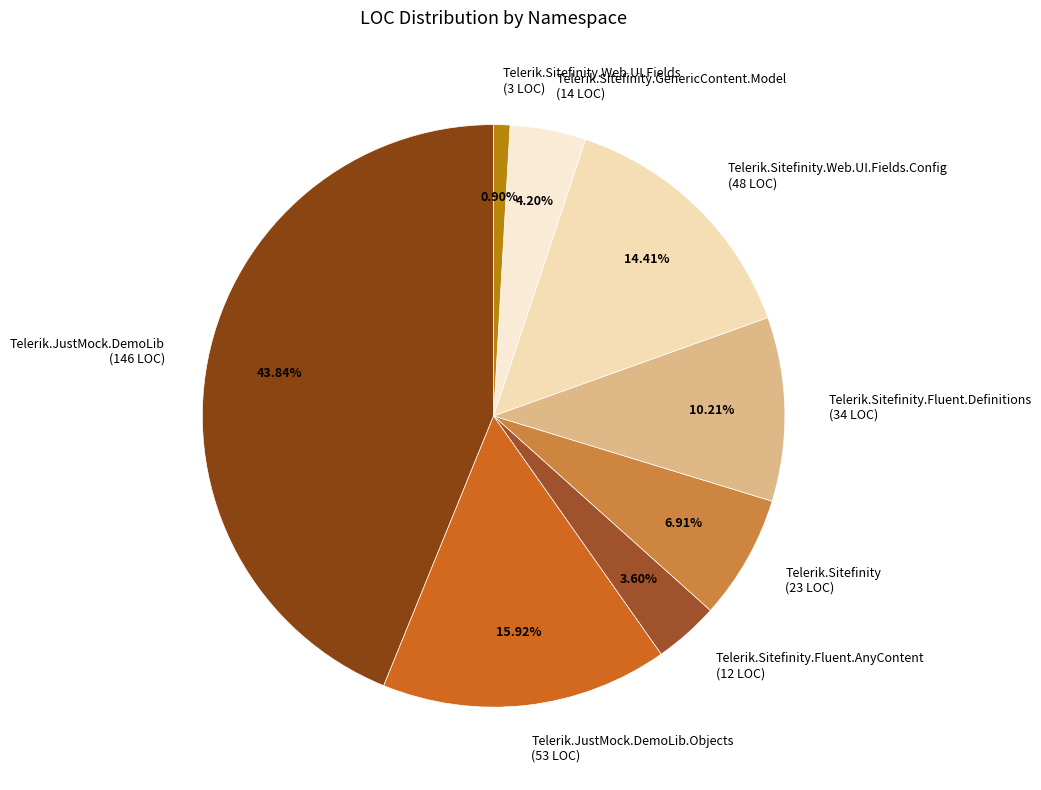

Does Telerik.Sitefinity.Fluent.Definitions (34 LOC) represent more than half of the total?

No